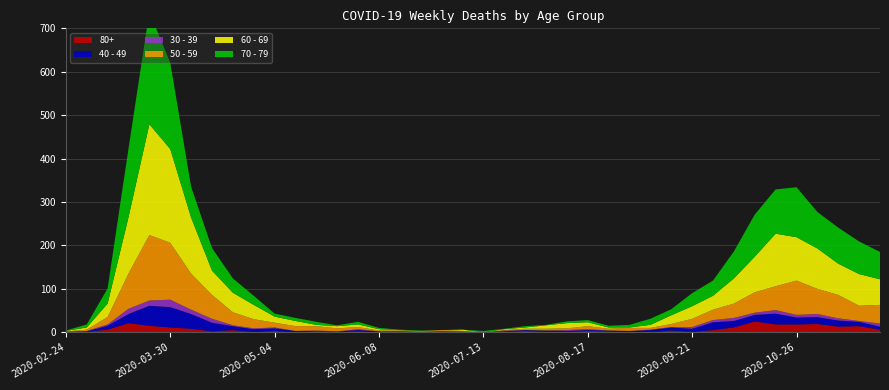

Reading left to right, what are all the values shown in this chart?

80+: 2020-02-24=0	2020-03-02=1	2020-03-09=6	2020-03-16=21	2020-03-23=15	2020-03-30=11	2020-04-06=8	2020-04-13=2	2020-04-20=5	2020-04-27=0	2020-05-04=3	2020-05-11=0	2020-05-18=3	2020-05-25=1	2020-06-01=2	2020-06-08=0	2020-06-15=1	2020-06-22=0	2020-06-29=0	2020-07-06=0	2020-07-13=0	2020-07-20=1	2020-07-27=3	2020-08-03=1	2020-08-10=1	2020-08-17=3	2020-08-24=2	2020-08-31=0	2020-09-07=0	2020-09-14=4	2020-09-21=1	2020-09-28=5	2020-10-05=11	2020-10-12=25	2020-10-19=18	2020-10-26=18	2020-11-02=19	2020-11-09=13	2020-11-16=14	2020-11-23=6
40 - 49: 2020-02-24=1	2020-03-02=1	2020-03-09=9	2020-03-16=21	2020-03-23=46	2020-03-30=47	2020-04-06=34	2020-04-13=20	2020-04-20=9	2020-04-27=7	2020-05-04=6	2020-05-11=3	2020-05-18=0	2020-05-25=1	2020-06-01=3	2020-06-08=2	2020-06-15=1	2020-06-22=1	2020-06-29=2	2020-07-06=1	2020-07-13=0	2020-07-20=1	2020-07-27=2	2020-08-03=3	2020-08-10=2	2020-08-17=2	2020-08-24=2	2020-08-31=3	2020-09-07=5	2020-09-14=7	2020-09-21=7	2020-09-28=18	2020-10-05=15	2020-10-12=15	2020-10-19=25	2020-10-26=16	2020-11-02=16	2020-11-09=14	2020-11-16=10	2020-11-23=7
30 - 39: 2020-02-24=0	2020-03-02=1	2020-03-09=3	2020-03-16=12	2020-03-23=12	2020-03-30=17	2020-04-06=10	2020-04-13=9	2020-04-20=2	2020-04-27=2	2020-05-04=2	2020-05-11=0	2020-05-18=1	2020-05-25=0	2020-06-01=2	2020-06-08=0	2020-06-15=0	2020-06-22=0	2020-06-29=0	2020-07-06=1	2020-07-13=0	2020-07-20=2	2020-07-27=0	2020-08-03=0	2020-08-10=2	2020-08-17=2	2020-08-24=0	2020-08-31=0	2020-09-07=1	2020-09-14=1	2020-09-21=4	2020-09-28=5	2020-10-05=7	2020-10-12=5	2020-10-19=8	2020-10-26=6	2020-11-02=7	2020-11-09=5	2020-11-16=2	2020-11-23=7
50 - 59: 2020-02-24=1	2020-03-02=3	2020-03-09=17	2020-03-16=81	2020-03-23=151	2020-03-30=131	2020-04-06=83	2020-04-13=55	2020-04-20=30	2020-04-27=21	2020-05-04=11	2020-05-11=11	2020-05-18=10	2020-05-25=7	2020-06-01=5	2020-06-08=2	2020-06-15=2	2020-06-22=2	2020-06-29=3	2020-07-06=1	2020-07-13=0	2020-07-20=1	2020-07-27=3	2020-08-03=4	2020-08-10=4	2020-08-17=7	2020-08-24=4	2020-08-31=7	2020-09-07=4	2020-09-14=7	2020-09-21=19	2020-09-28=24	2020-10-05=33	2020-10-12=47	2020-10-19=55	2020-10-26=79	2020-11-02=58	2020-11-09=54	2020-11-16=35	2020-11-23=43
60 - 69: 2020-02-24=1	2020-03-02=5	2020-03-09=31	2020-03-16=130	2020-03-23=255	2020-03-30=216	2020-04-06=129	2020-04-13=56	2020-04-20=45	2020-04-27=33	2020-05-04=14	2020-05-11=12	2020-05-18=3	2020-05-25=5	2020-06-01=6	2020-06-08=3	2020-06-15=1	2020-06-22=0	2020-06-29=0	2020-07-06=3	2020-07-13=0	2020-07-20=2	2020-07-27=3	2020-08-03=8	2020-08-10=12	2020-08-17=9	2020-08-24=3	2020-08-31=1	2020-09-07=7	2020-09-14=20	2020-09-21=29	2020-09-28=32	2020-10-05=58	2020-10-12=82	2020-10-19=121	2020-10-26=100	2020-11-02=93	2020-11-09=72	2020-11-16=73	2020-11-23=59
70 - 79: 2020-02-24=1	2020-03-02=7	2020-03-09=35	2020-03-16=158	2020-03-23=259	2020-03-30=199	2020-04-06=71	2020-04-13=52	2020-04-20=33	2020-04-27=21	2020-05-04=7	2020-05-11=7	2020-05-18=7	2020-05-25=2	2020-06-01=6	2020-06-08=3	2020-06-15=1	2020-06-22=1	2020-06-29=0	2020-07-06=0	2020-07-13=3	2020-07-20=1	2020-07-27=3	2020-08-03=1	2020-08-10=4	2020-08-17=5	2020-08-24=4	2020-08-31=6	2020-09-07=14	2020-09-14=14	2020-09-21=30	2020-09-28=35	2020-10-05=62	2020-10-12=97	2020-10-19=102	2020-10-26=115	2020-11-02=84	2020-11-09=83	2020-11-16=75	2020-11-23=63